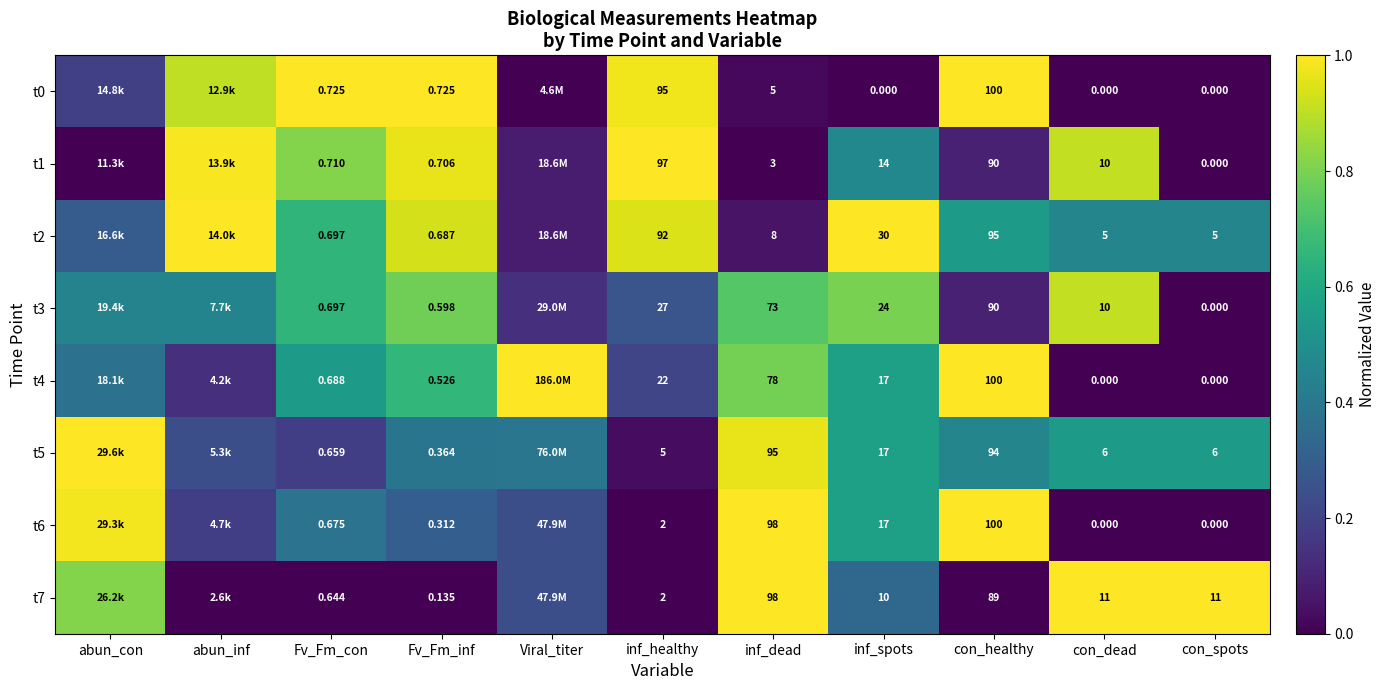

Is the value of t0 at Fv_Fm_inf greater than the value of t4 at inf_spots?

No